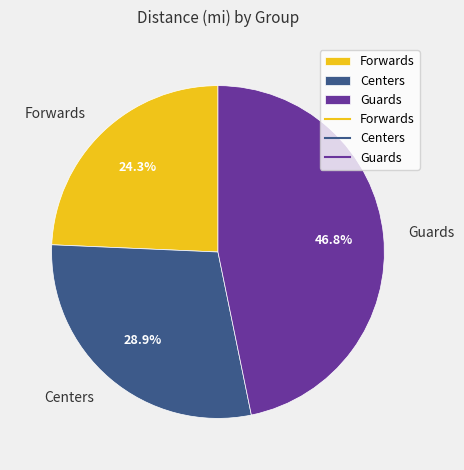

To the nearest percent, what is the difference between the Guards and Centers slice percentages?

18%